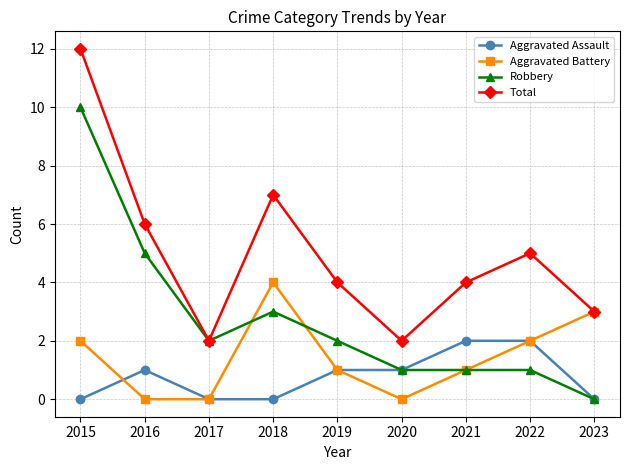

What is the spread (max minus min) of values at 2023?

3